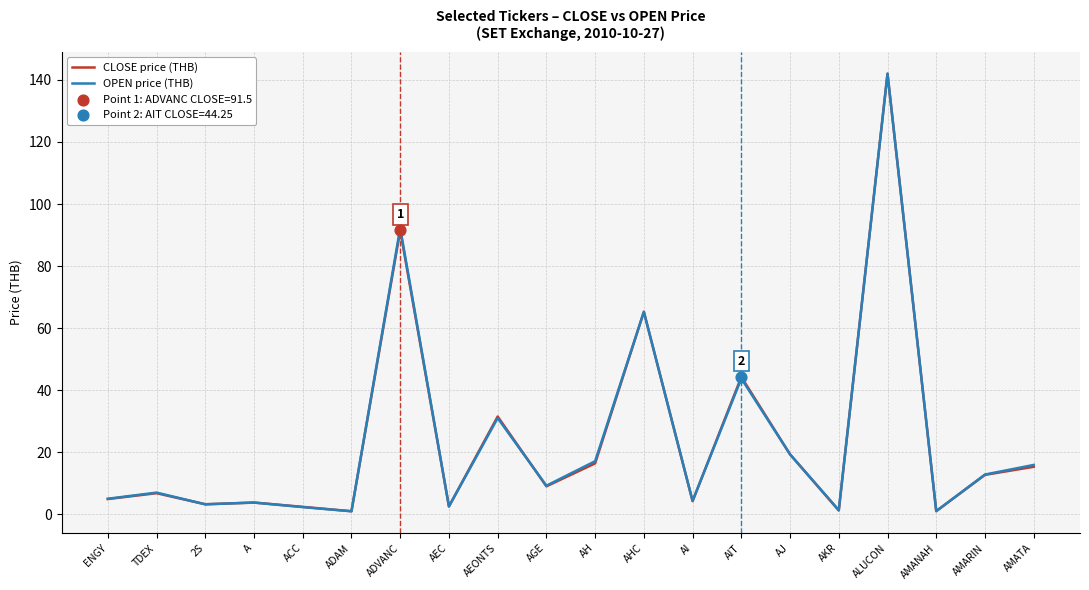

Is the value of OPEN price (THB) at AKR greater than the value of CLOSE price (THB) at AMATA?

No